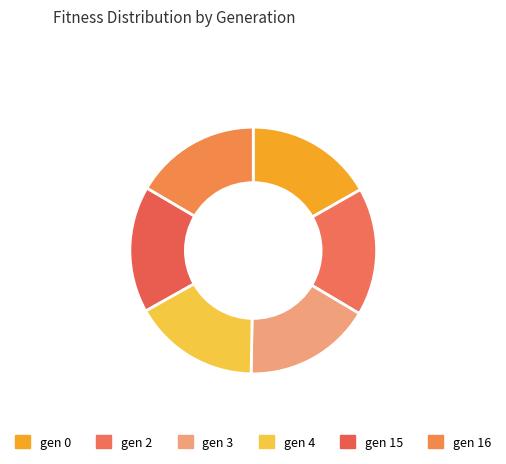

Which has a higher value, gen 0 or gen 4?

gen 0